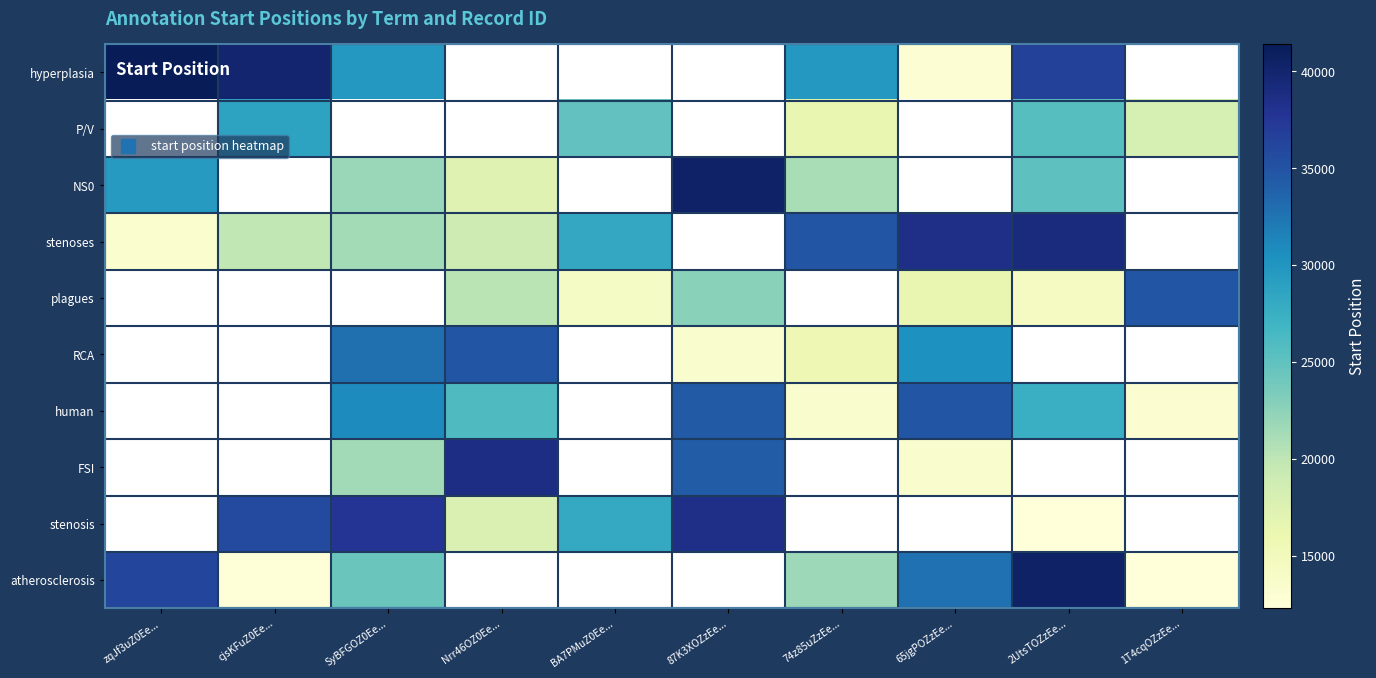

At how many categories does at least one series exceed 20711?

10